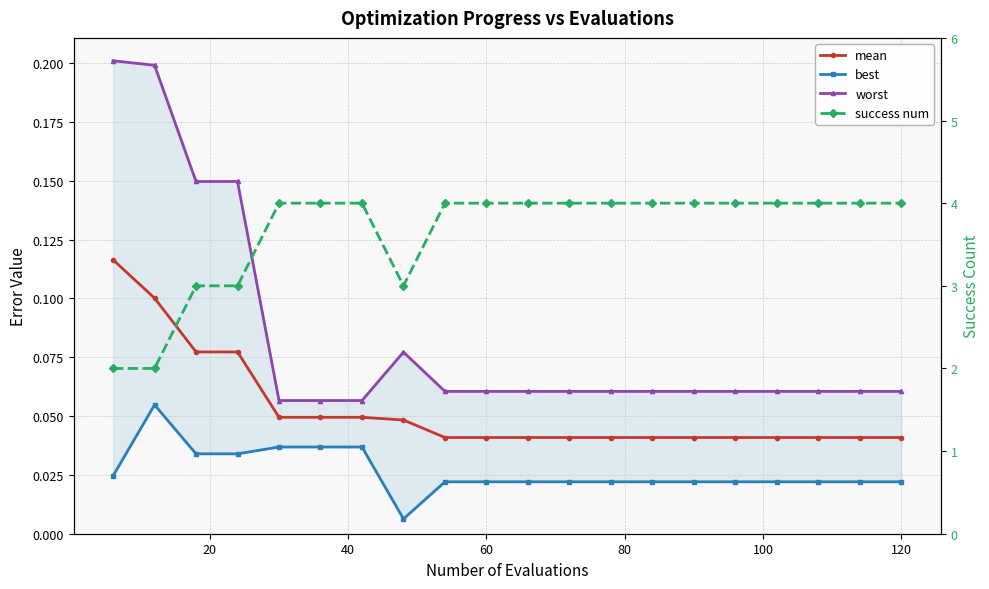

Which series has the largest range (max minus min)?

success num